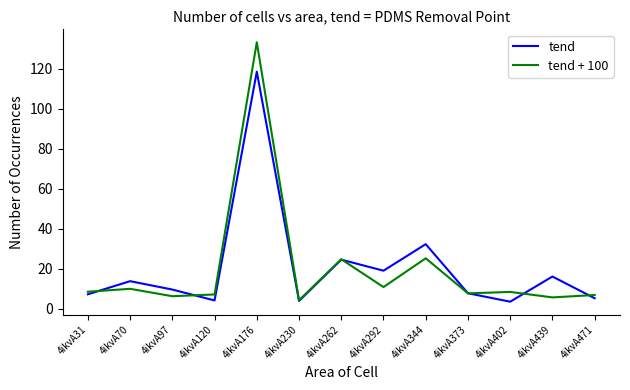

What is the lowest value of the tend + 100 series?

4.1